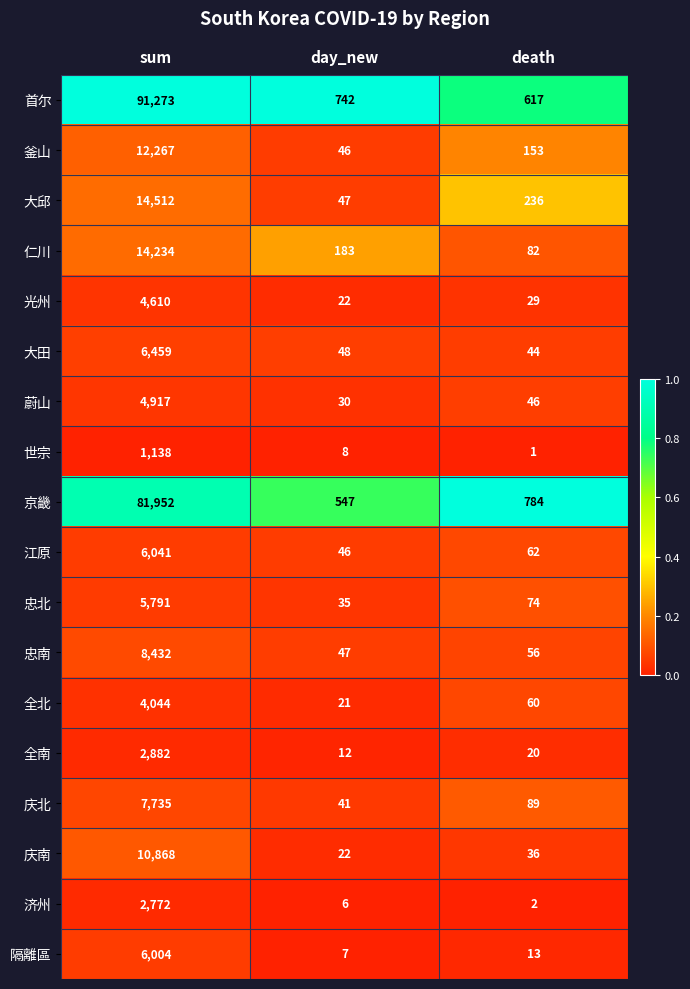

Which label corresponds to the largest value in the chart?

sum